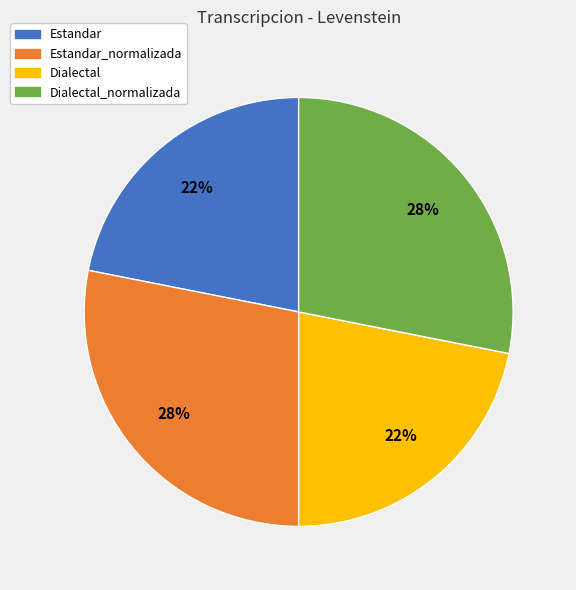

Is there any slice that represents more than half of the pie?

No